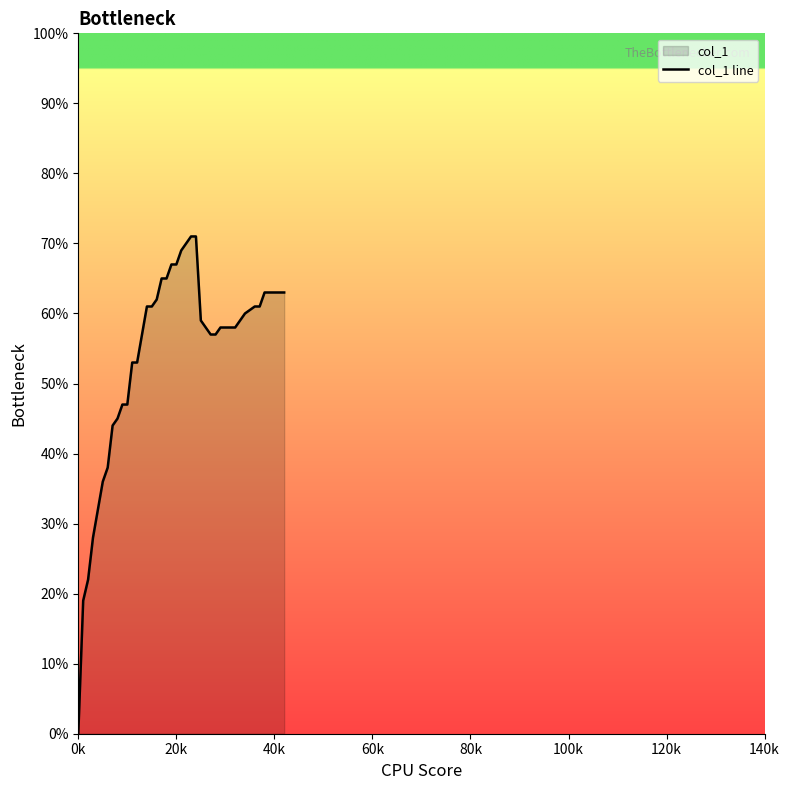

What is the label of the 40th point from the right?

0k